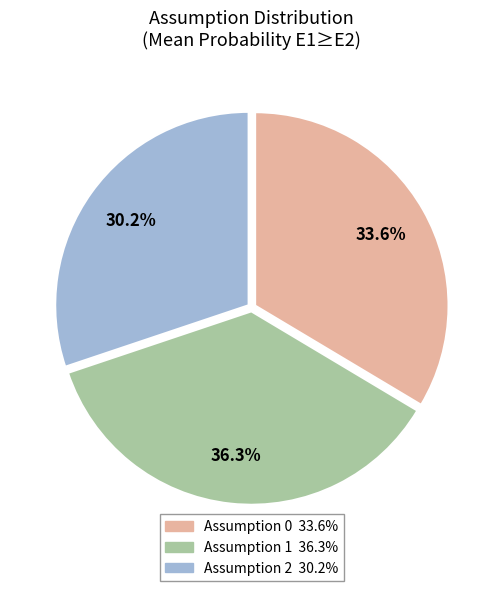

Does any single category account for the majority?

No